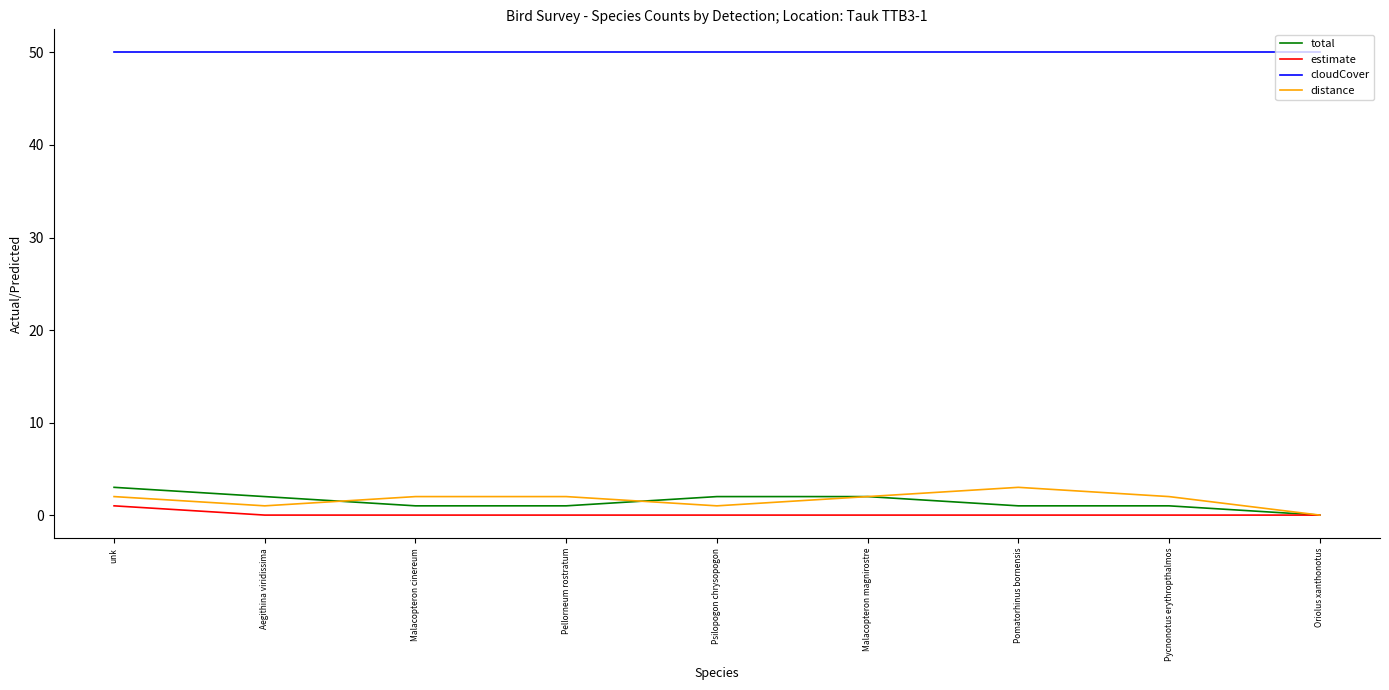

True or false: cloudCover and distance cross at least once.

False